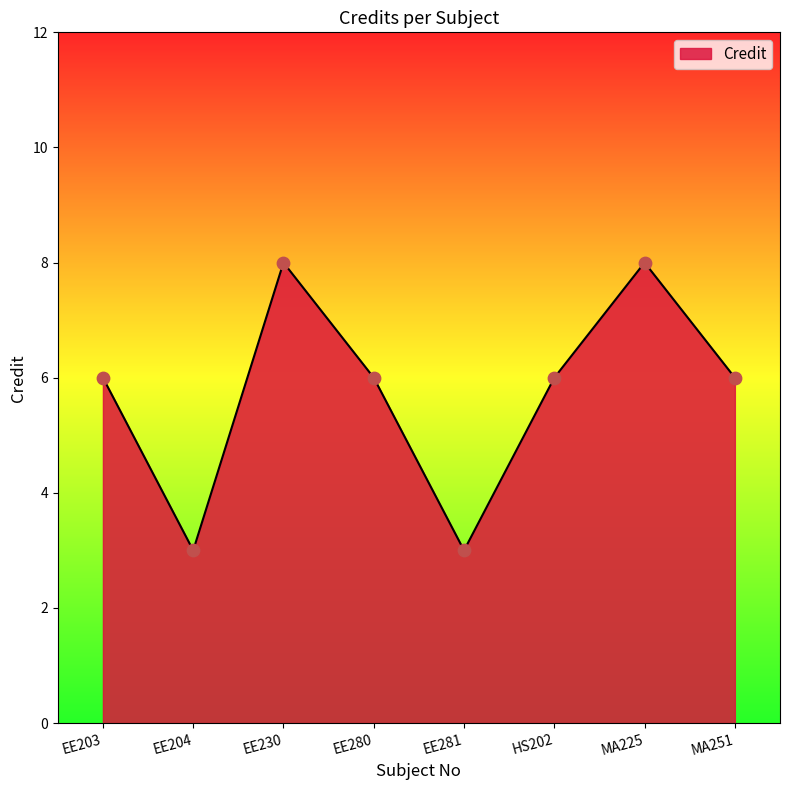

What is the change in value from EE230 to HS202?

-2